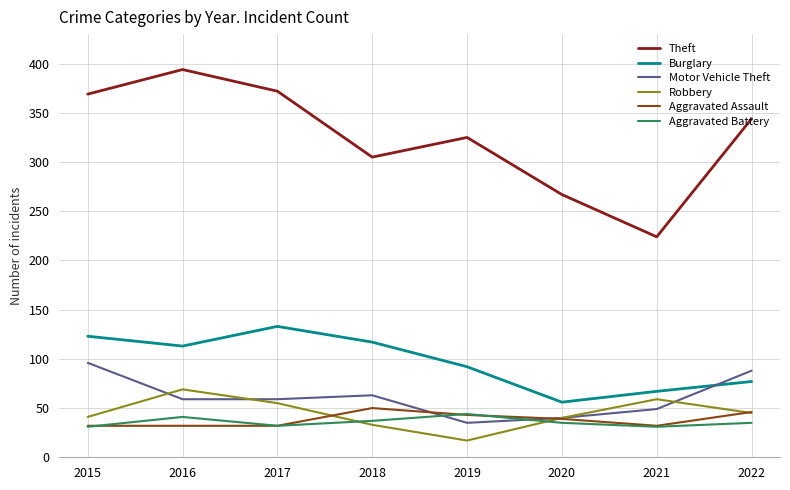

What is the difference between the maximum and second lowest values in the Burglary series?

66